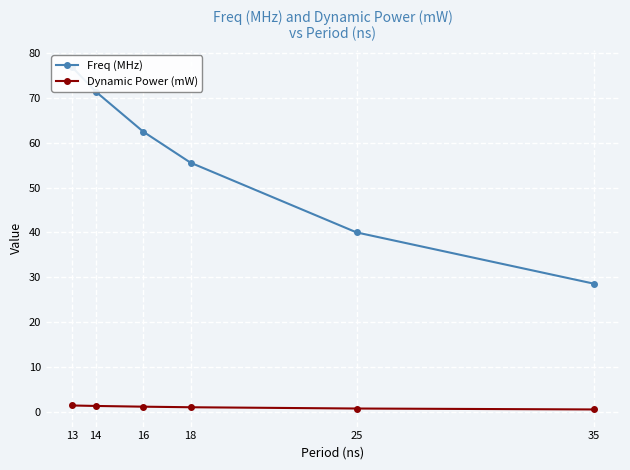

At how many categories does at least one series exceed 12?

6